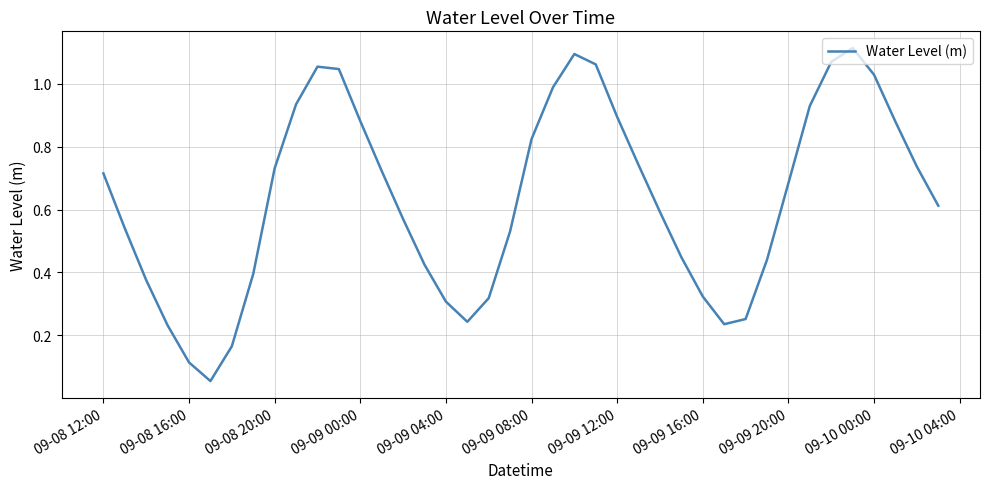

Is it true that the value at 09-09 04:00 is 0.3?

True